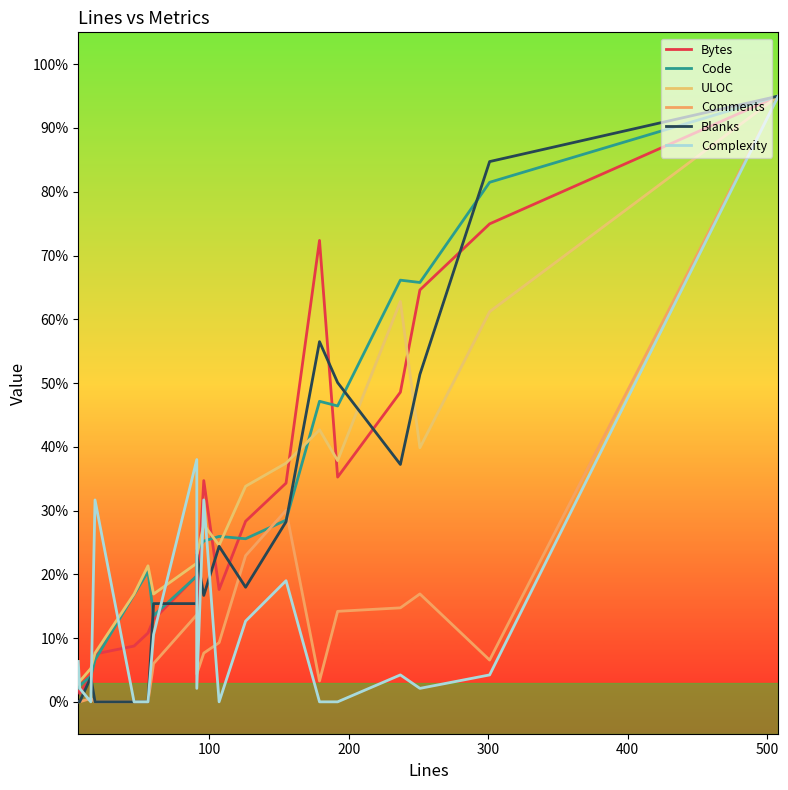

How many times do Complexity and Code cross each other?

7